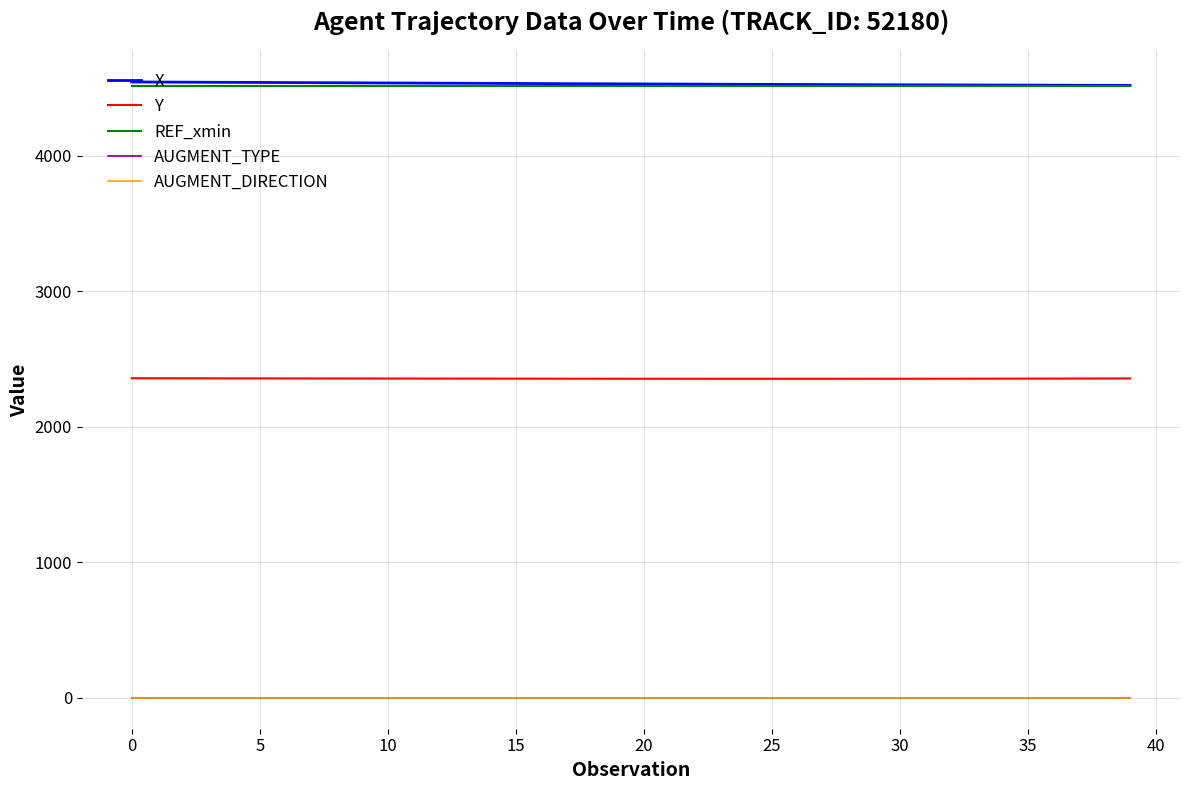

What is the greatest value displayed?

4545.4